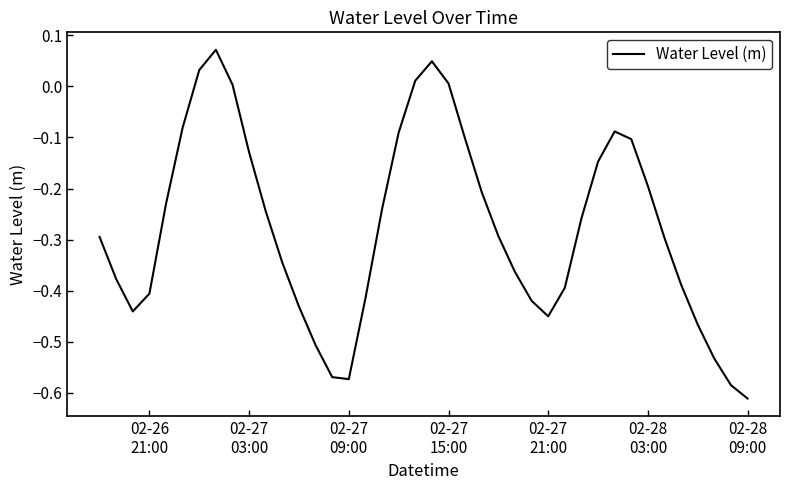

What is the difference between the maximum and minimum values?

0.7